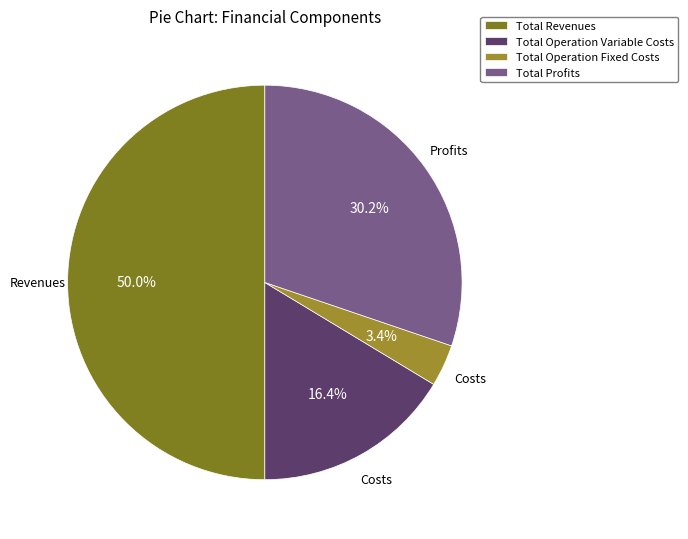

Is Total Operation Variable Costs the majority of the pie?

No